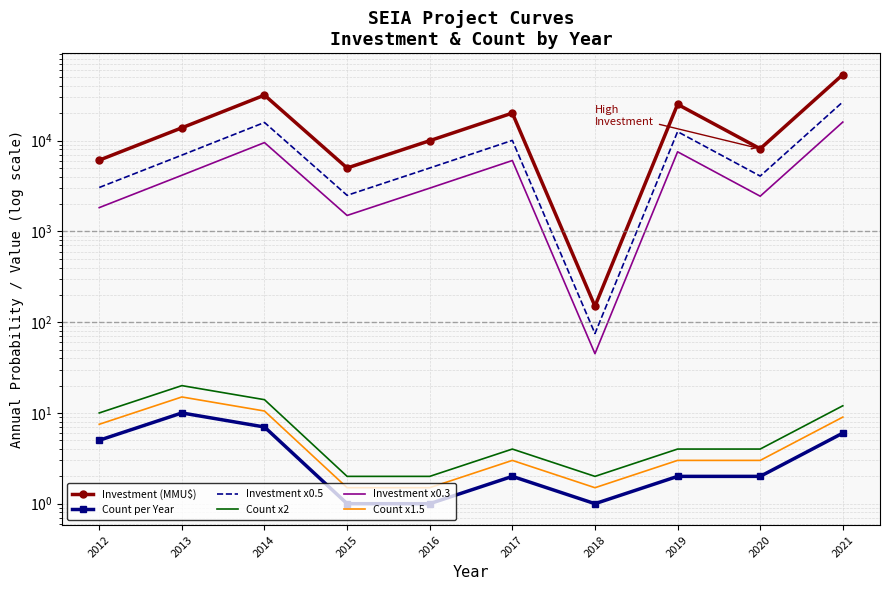

The value of Count per Year at 2017 is 0.5. True or false?

False